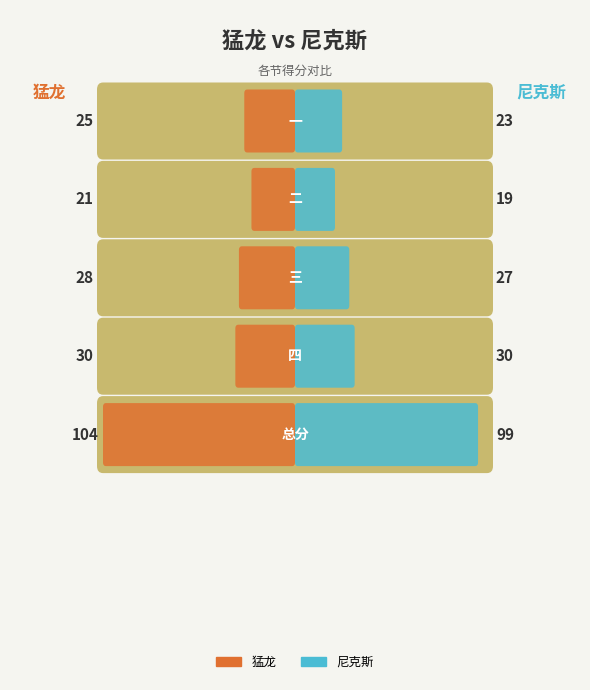

What is the maximum value shown in the chart?

104